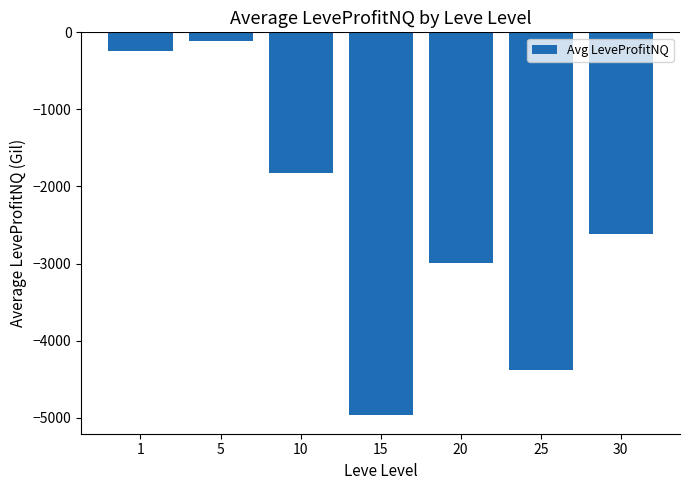

List the labels in order of value, smallest first.

15, 25, 20, 30, 10, 1, 5